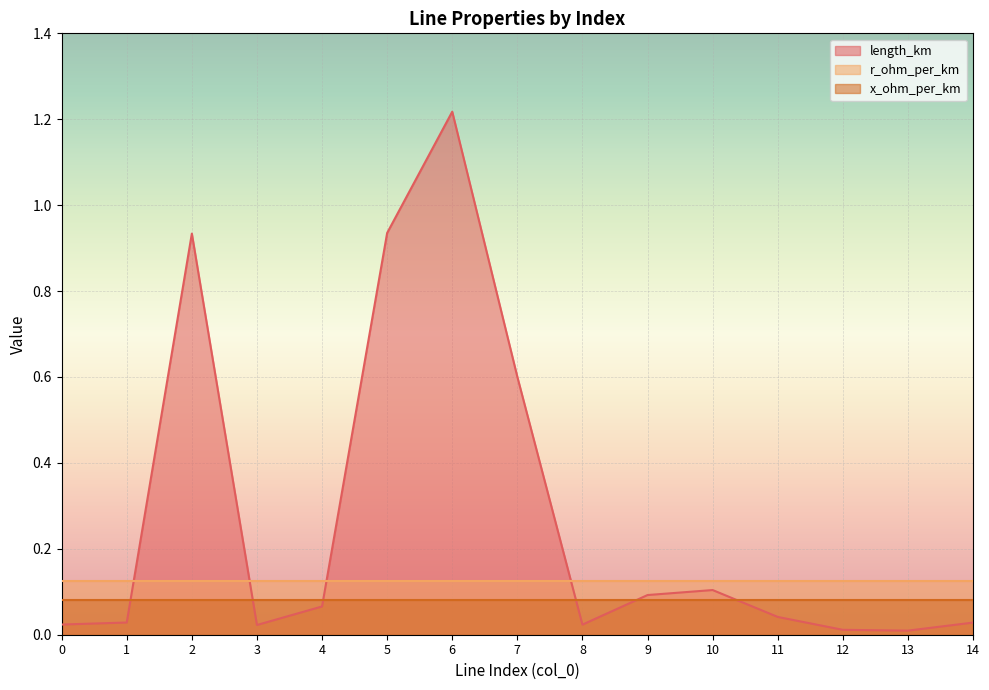

What is the greatest value displayed?

1.2